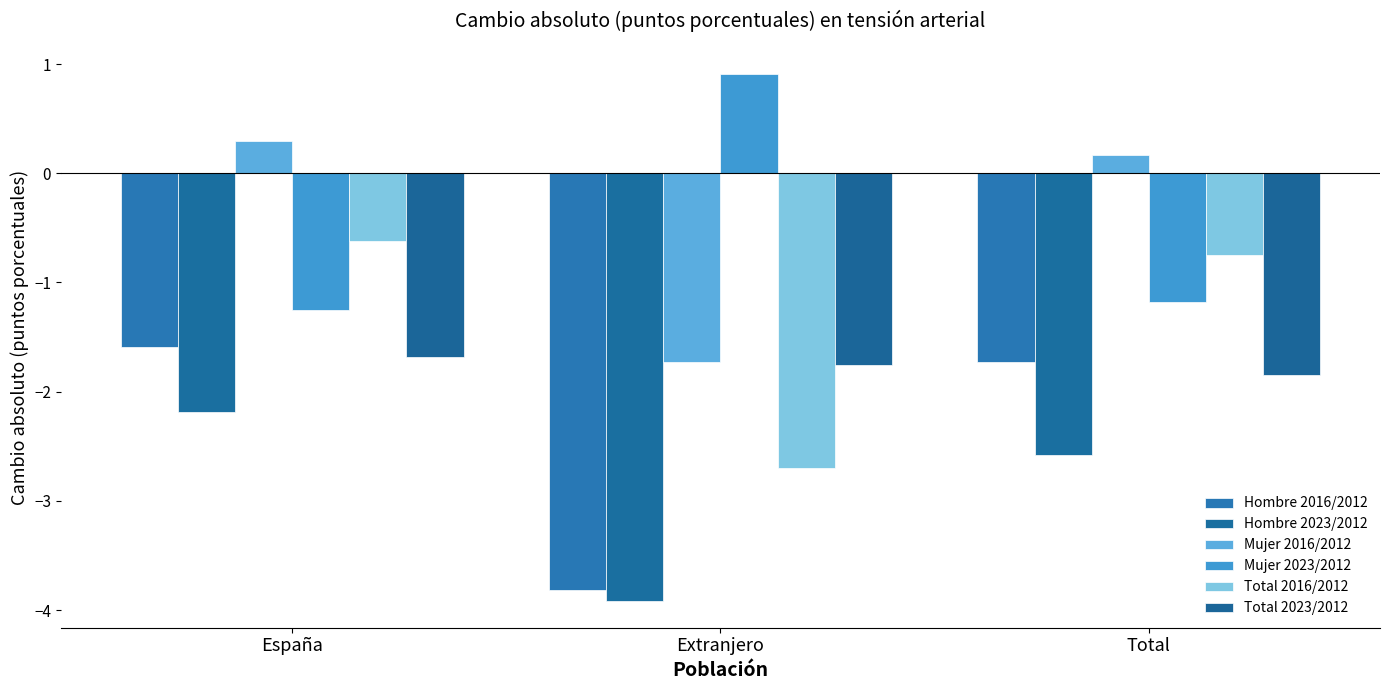

Reading left to right, transcribe all the data shown in this chart.

Hombre 2016/2012: España=-1.6	Extranjero=-3.8	Total=-1.7
Hombre 2023/2012: España=-2.2	Extranjero=-3.9	Total=-2.6
Mujer 2016/2012: España=0.3	Extranjero=-1.7	Total=0.2
Mujer 2023/2012: España=-1.3	Extranjero=0.9	Total=-1.2
Total 2016/2012: España=-0.6	Extranjero=-2.7	Total=-0.8
Total 2023/2012: España=-1.7	Extranjero=-1.8	Total=-1.8